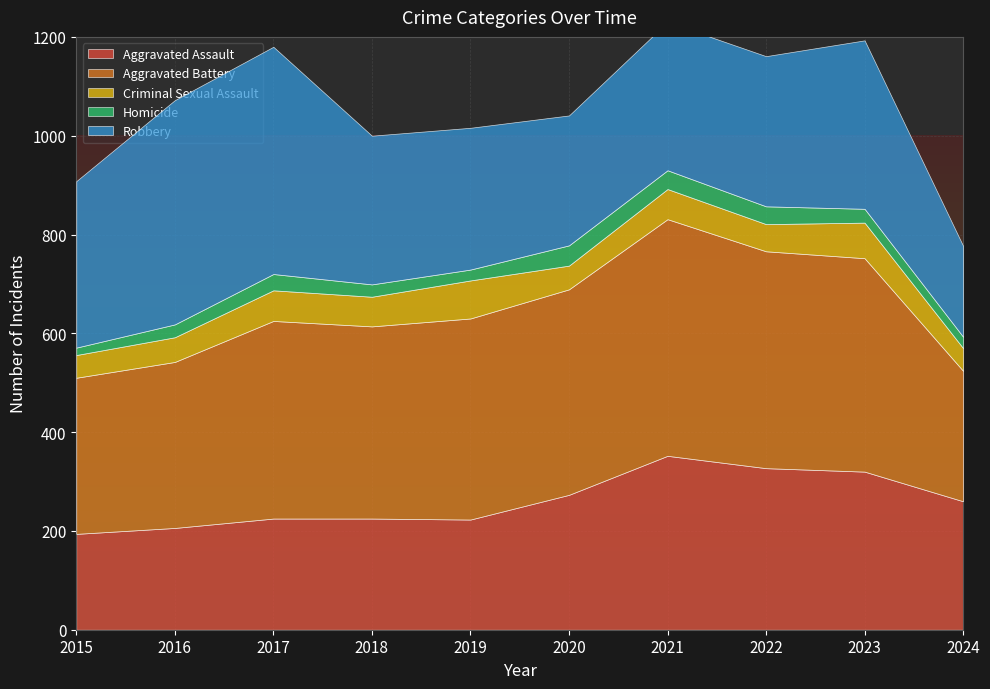

List the series in order of their peak value, lowest first.

Homicide, Criminal Sexual Assault, Aggravated Assault, Robbery, Aggravated Battery